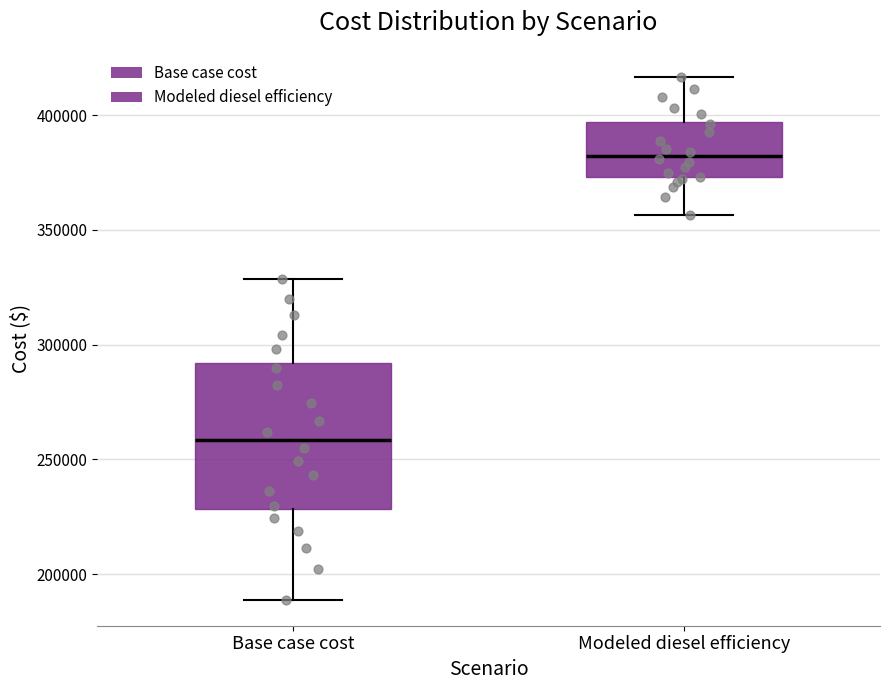

Which box has the lowest median line?

Base case cost